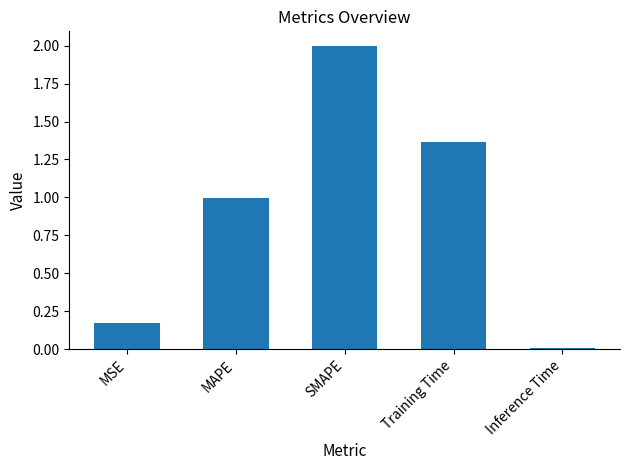

List the labels in order of value, largest first.

SMAPE, Training Time, MAPE, MSE, Inference Time